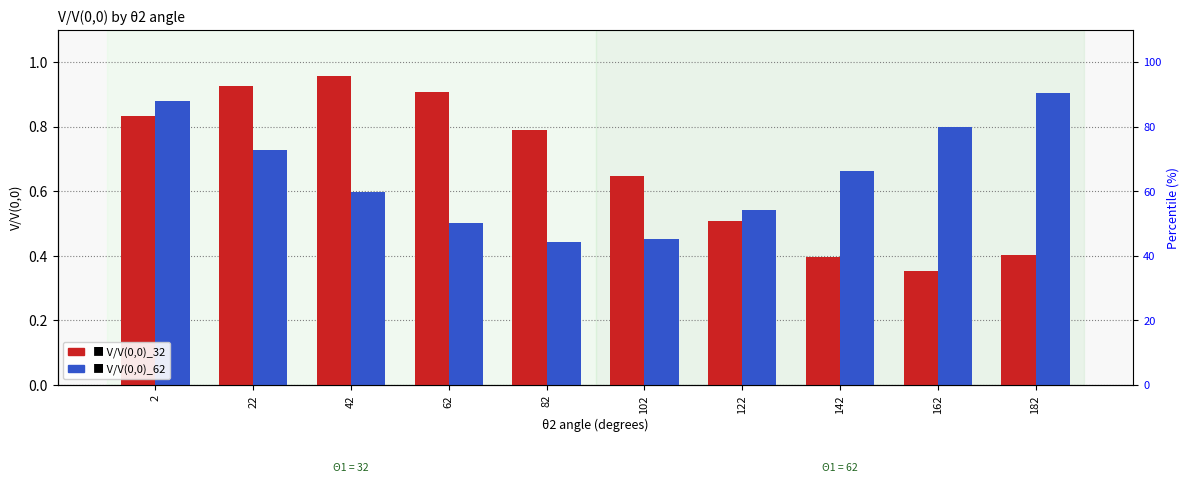

List the labels in order of V/V(0,0)_62 value, largest first.

182, 2, 162, 22, 142, 42, 122, 62, 102, 82